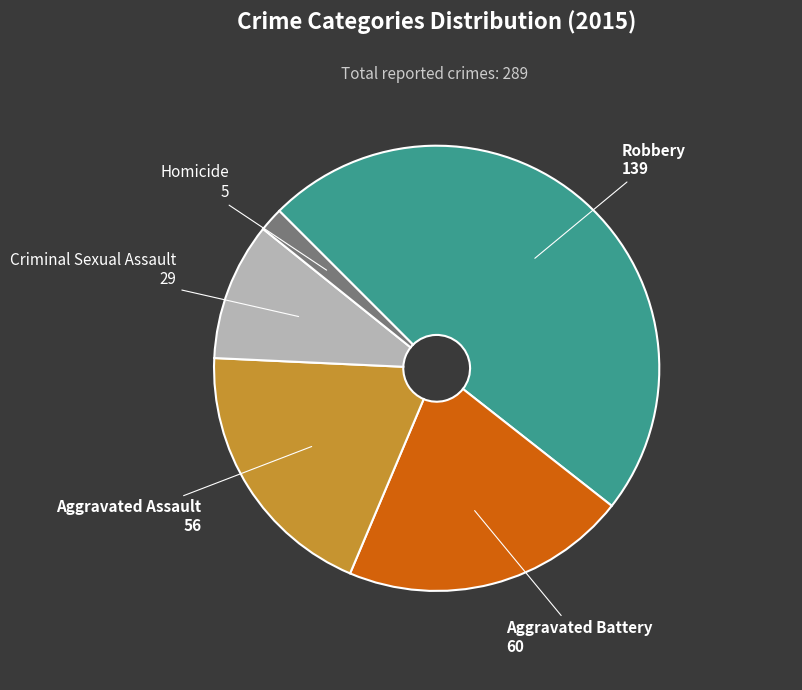

Which category has the smallest portion of the pie?

Homicide